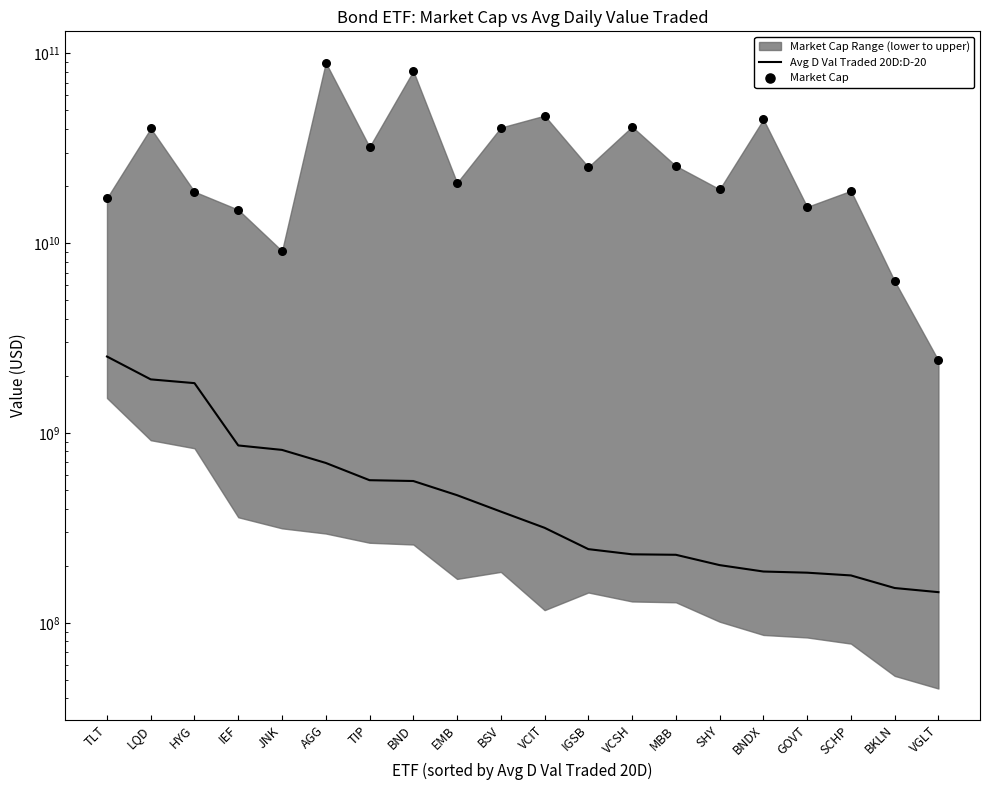

Which series has the largest total across all categories?

Market Cap